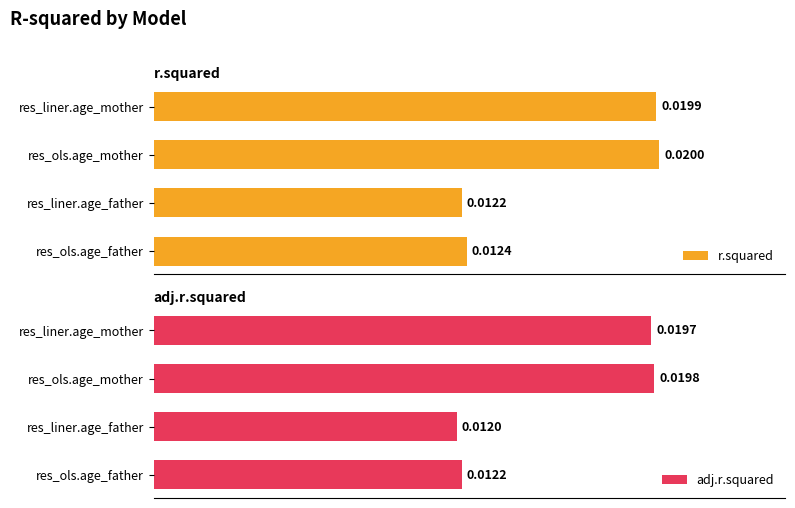

What are all the series names shown in the legend?

r.squared, adj.r.squared